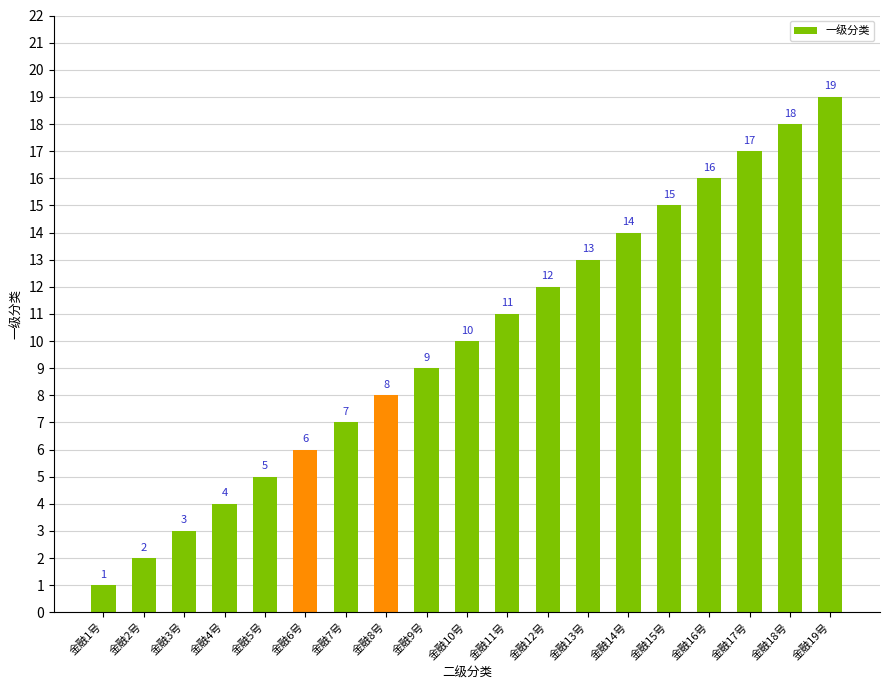

At which label is the value closest to 10?

金融10号